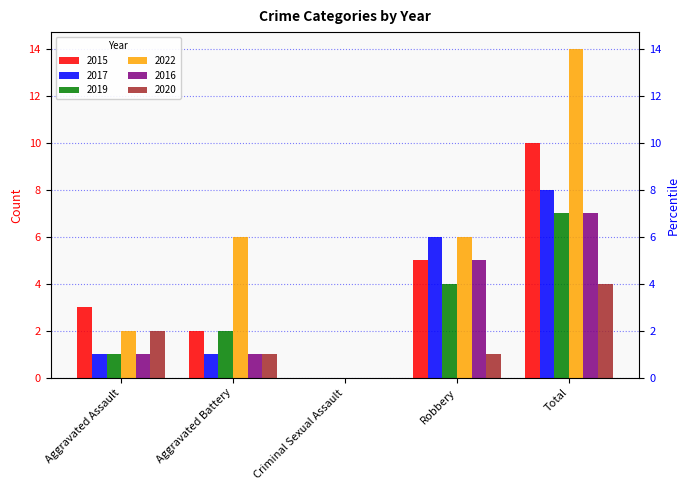

What are all the series names shown in the legend?

2015, 2017, 2019, 2022, 2016, 2020